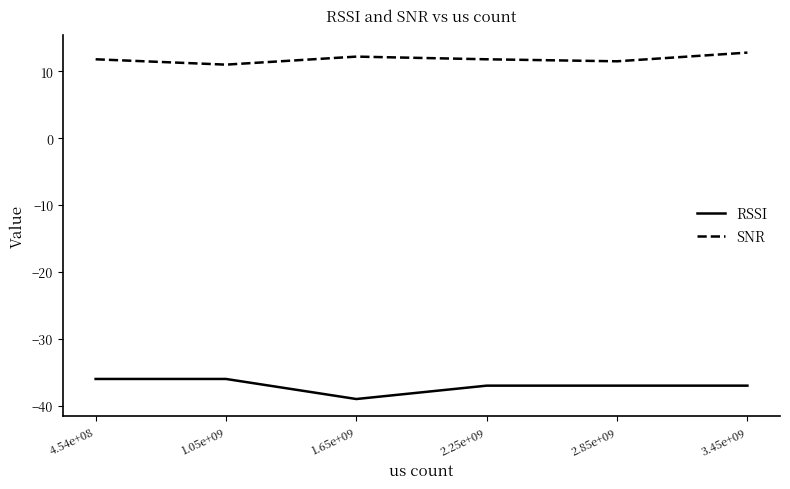

Is the value of SNR at 1.65e+09 greater than the value of RSSI at 1.05e+09?

Yes